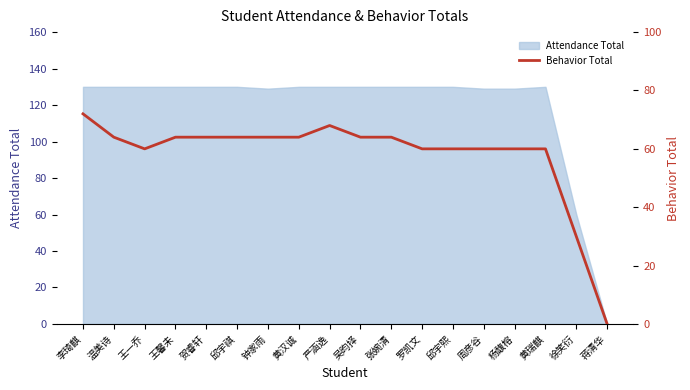

List the labels in order of value, smallest first.

蒋清华, 徐笑衍, 王一乔, 罗凯文, 邱宇熙, 周彦谷, 杨馥榕, 黄瑞麒, 温美诗, 王馨未, 贺睿轩, 邱宇祺, 钟家雨, 黄汉诚, 吴昀择, 张婉清, 严涵逸, 李琦麒